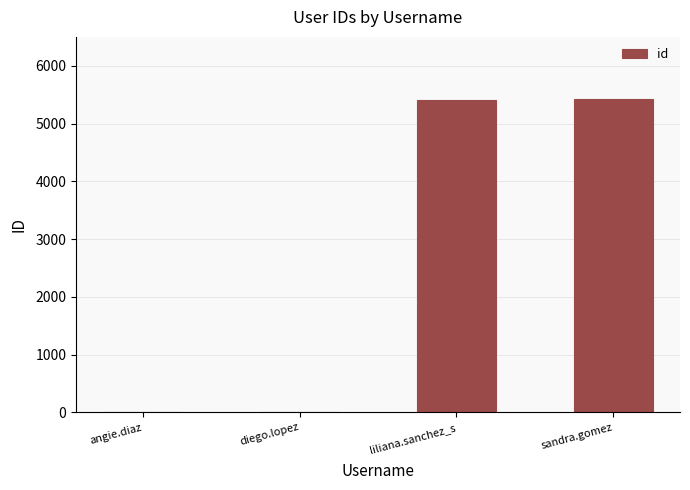

Which has a higher value, sandra.gomez or diego.lopez?

sandra.gomez